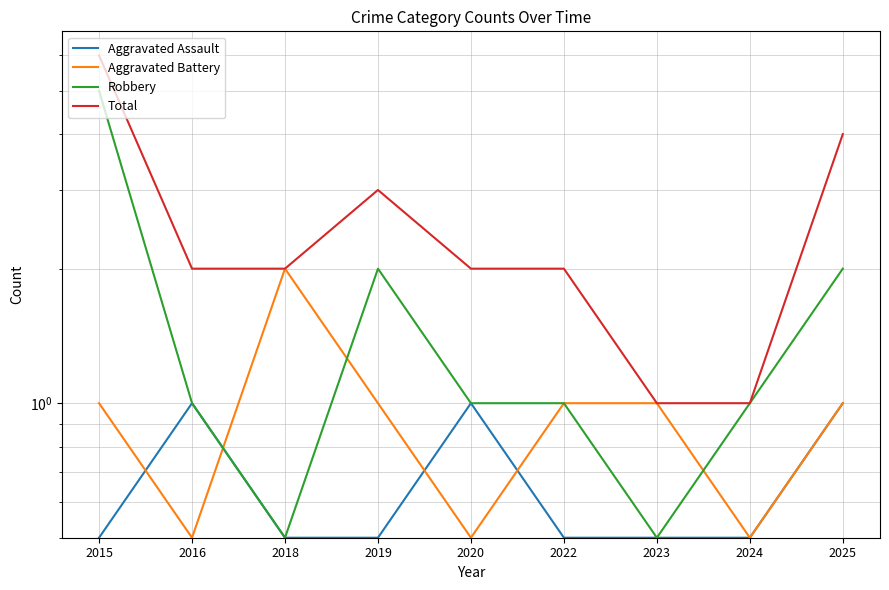

What is the difference between the highest and lowest values at 2015?

5.5